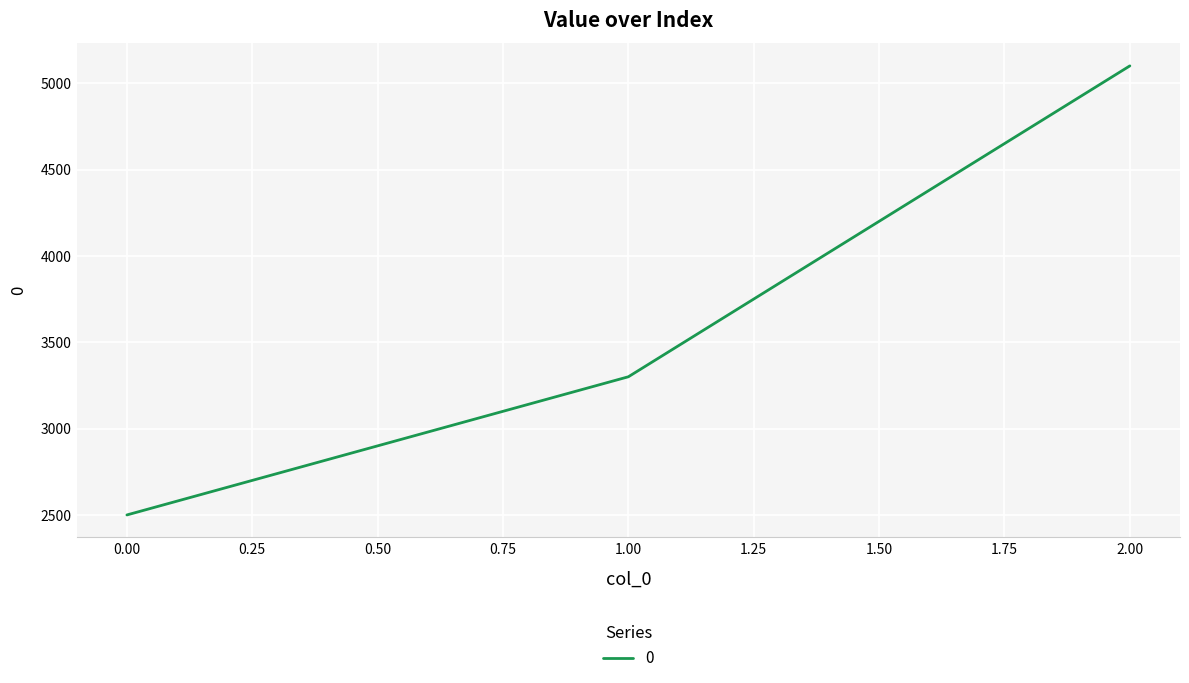

Where is the data nearest to the value 3800?

1.00